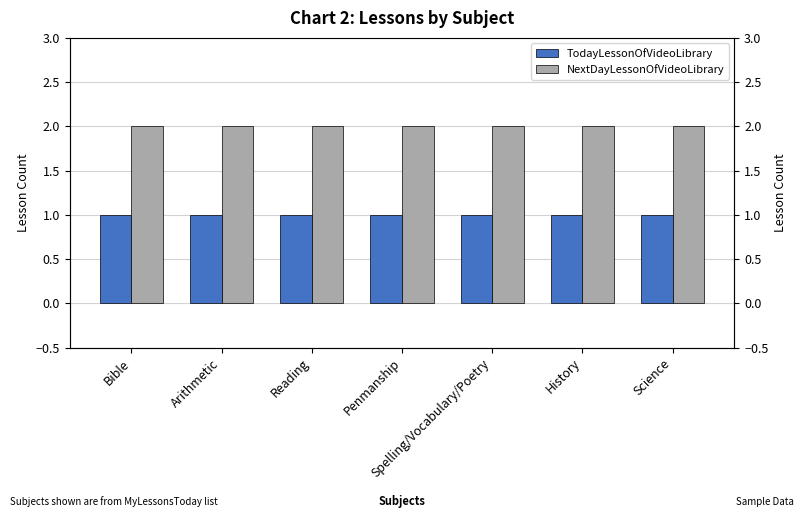

Between Penmanship and Science, which is larger?

Penmanship